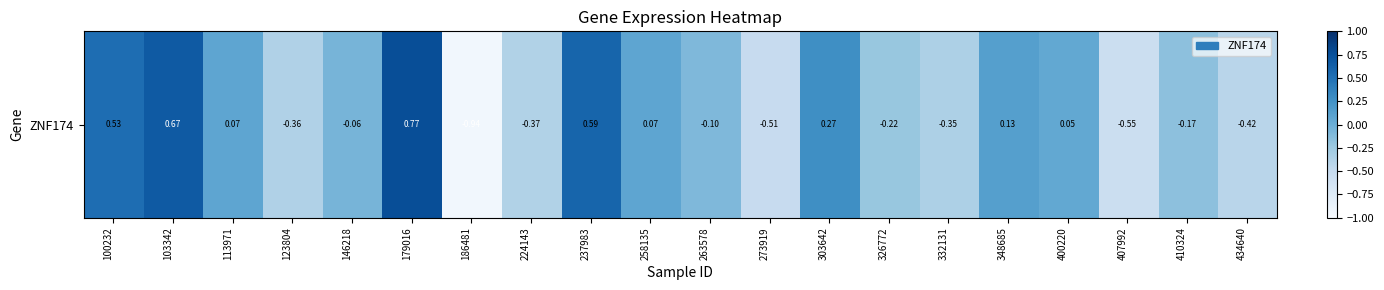

How many categories are shown in the chart?

20